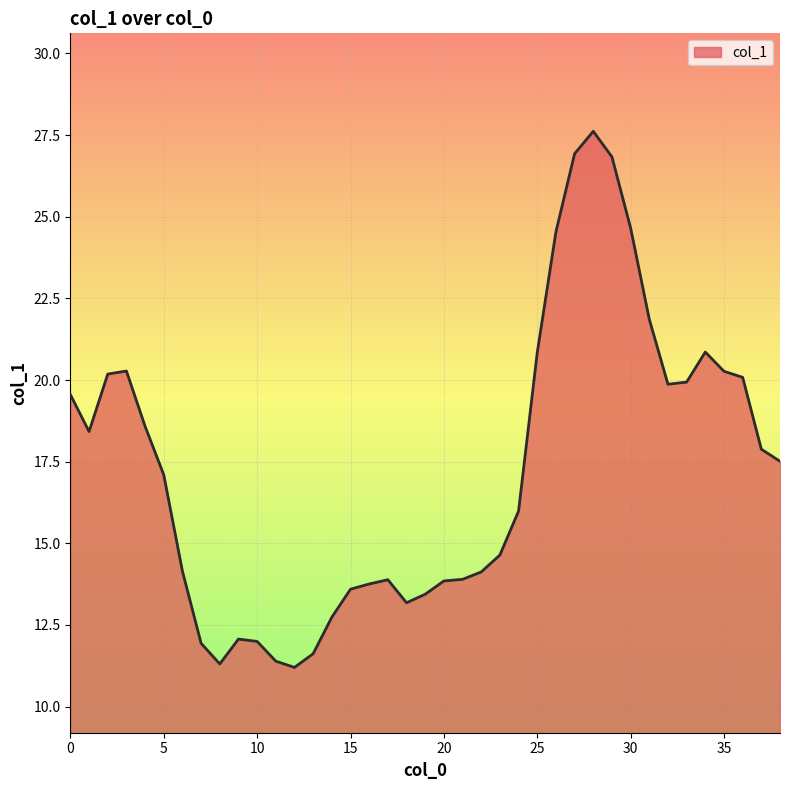

What is the maximum value shown in the chart?

27.6